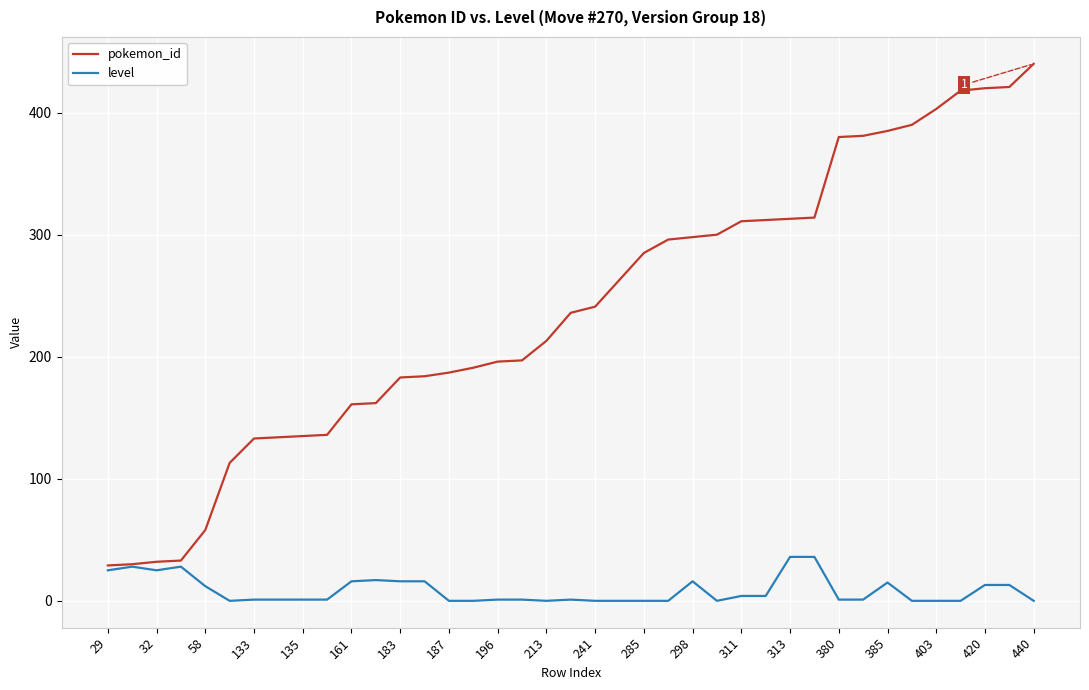

Which series has the widest spread of values?

pokemon_id